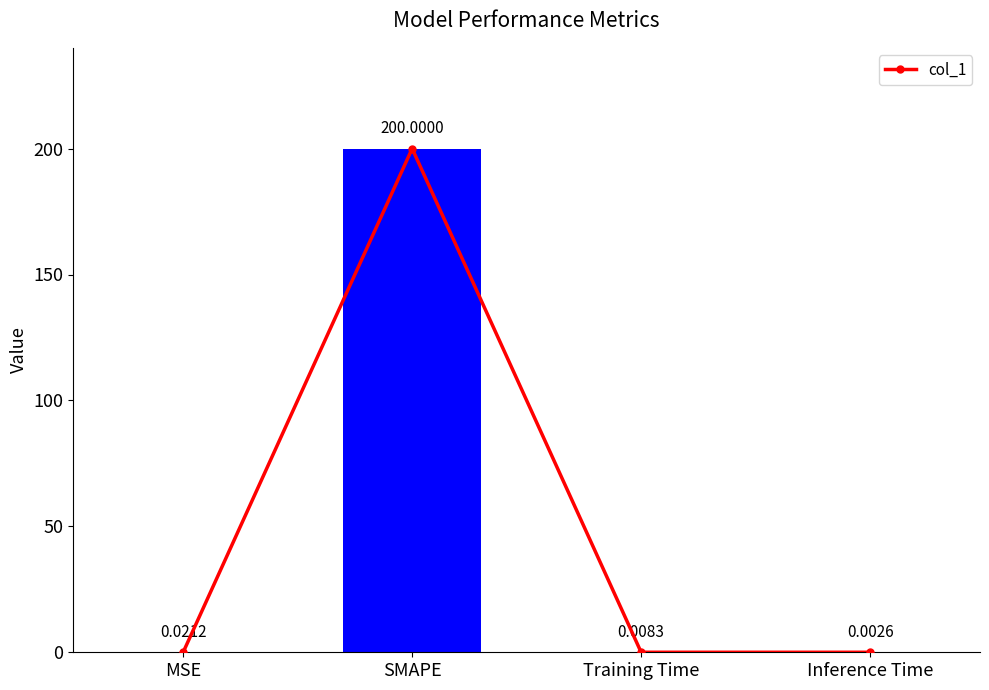

Rank the categories by value from lowest to highest.

Inference Time, Training Time, MSE, SMAPE